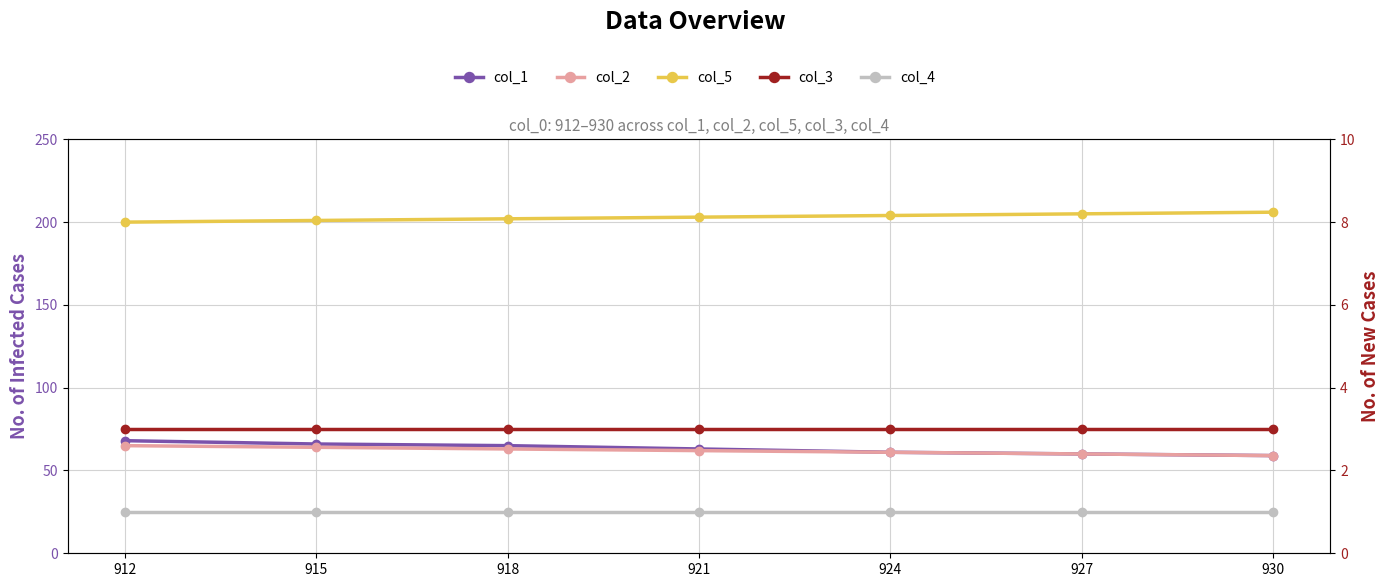

True or false: col_4 has more than 0 interior local peaks.

False